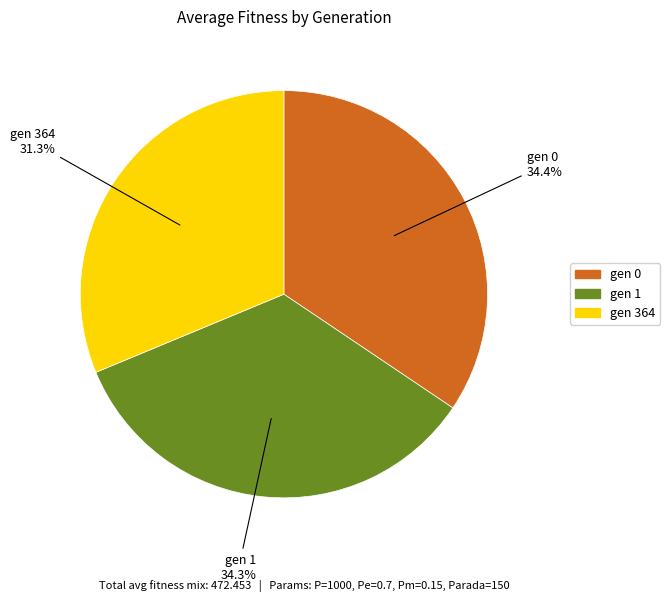

The gen 1 slice represents 27% of the pie. True or false?

False